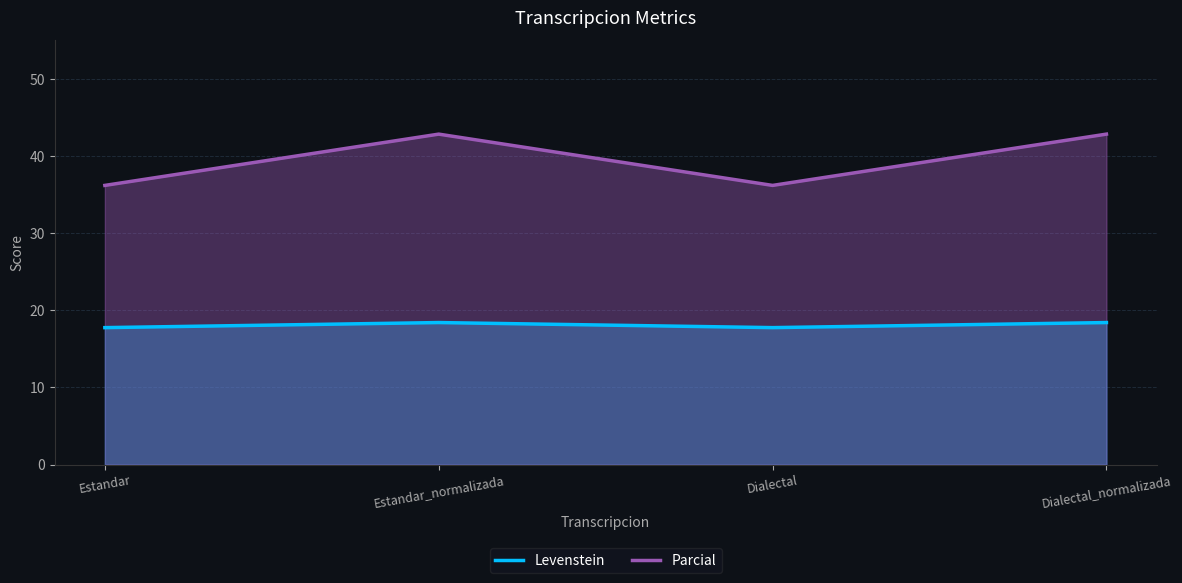

Between Dialectal and Dialectal_normalizada, which series saw the biggest shift?

Parcial